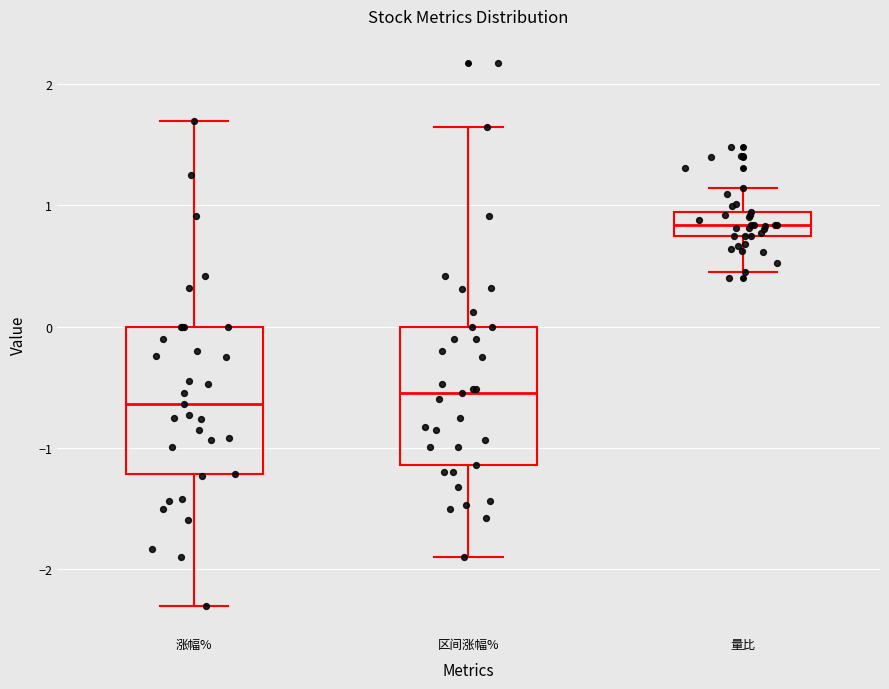

Reading left to right, transcribe this box plot: for each box, give where its median line is, the range the box spans, and where its two whiskers end, as read against the y-axis. The values are not printed on the chart, so give them approximately, as read against the axis.

涨幅%: median -0.6, box -1.2 to 0.0, whiskers -2.3 to 1.7
区间涨幅%: median -0.5, box -1.1 to 0.0, whiskers -1.9 to 1.6
量比: median 0.8, box 0.7 to 0.9, whiskers 0.4 to 1.1